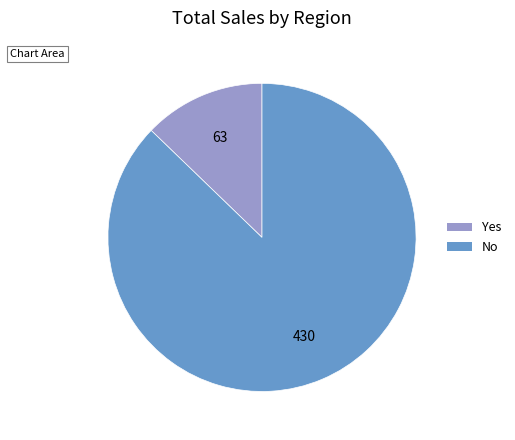

Which category has the smallest portion of the pie?

Yes